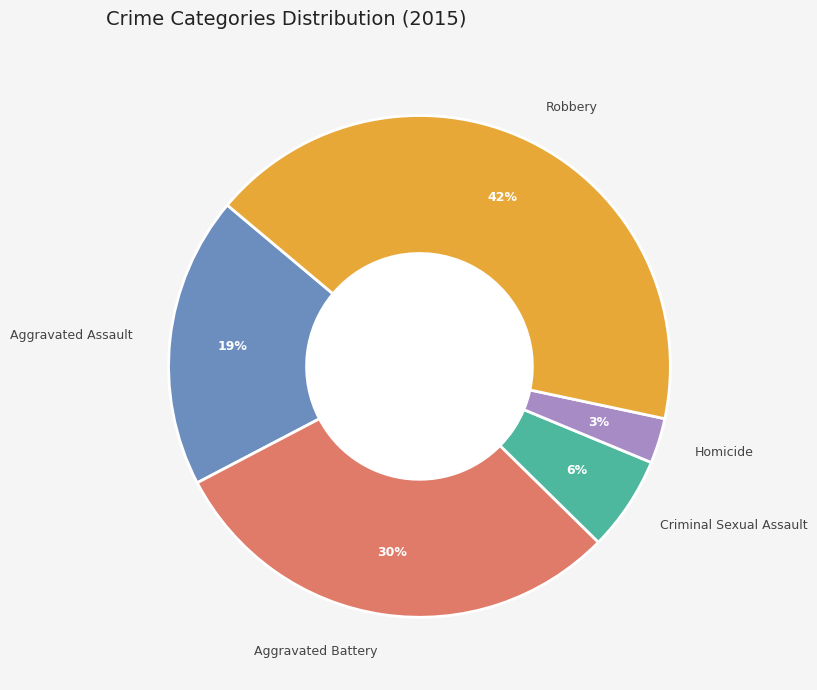

What is the ratio of the value at Aggravated Assault to the value at Aggravated Battery?

0.6